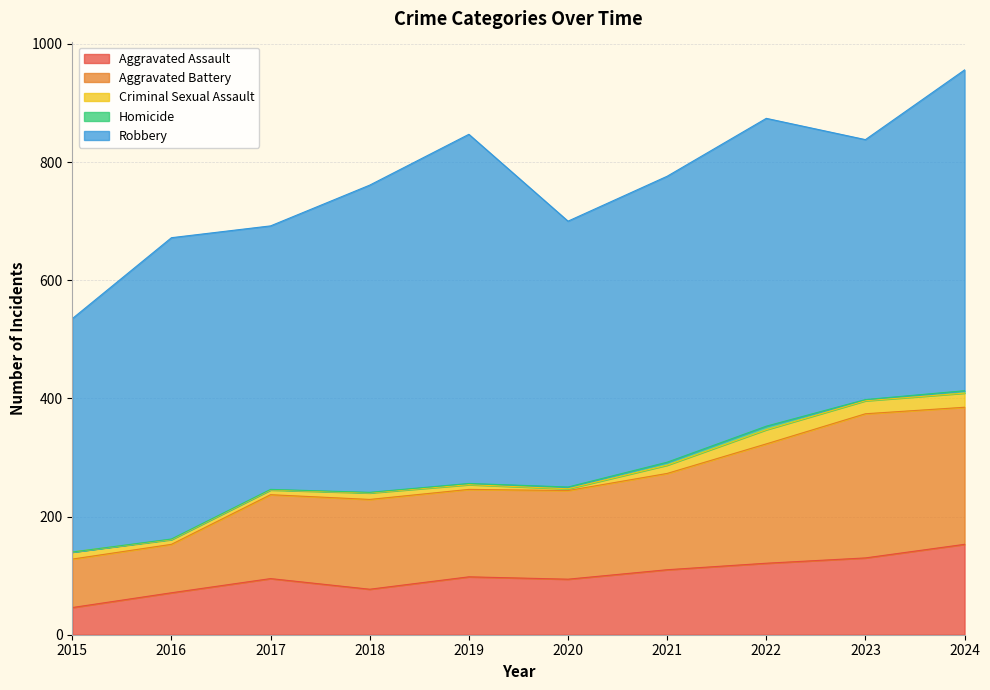

What is the sum of all Aggravated Assault values?

995